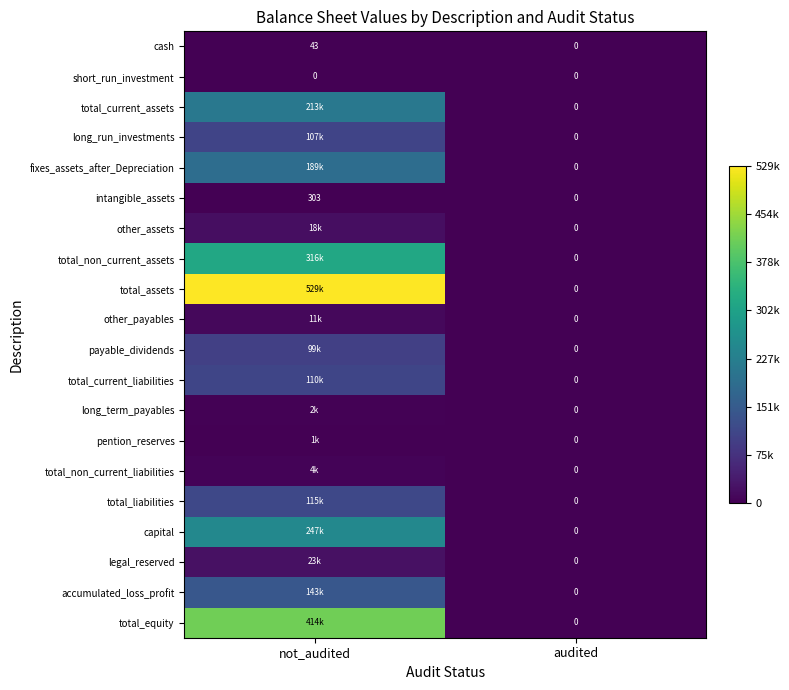

True or false: cash has a value of -24 at audited.

False